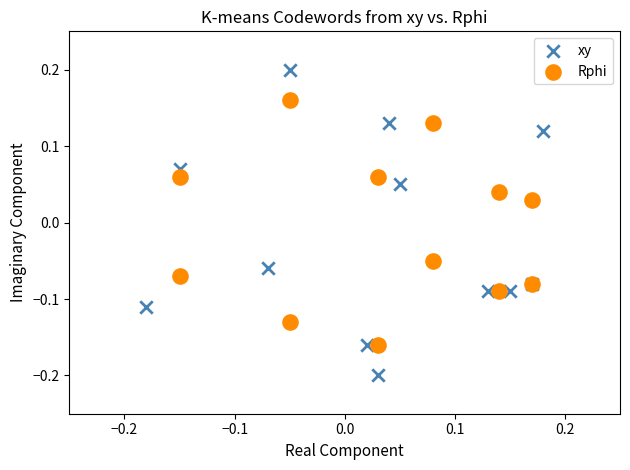

Which series reaches the maximum Y coordinate?

xy